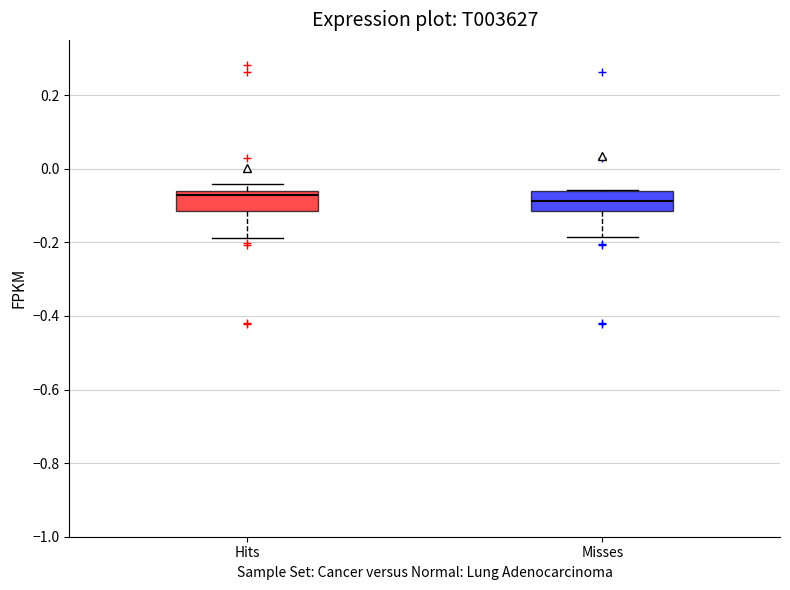

Where is the upper edge of the box for Misses on the y-axis? The values are not printed on the chart, so give them approximately, as read against the axis.

-0.06